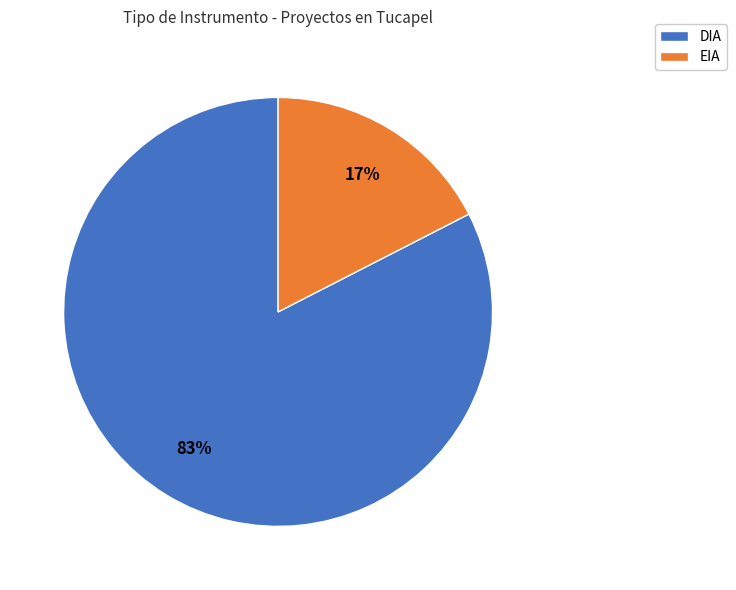

Is there a majority slice in this chart?

Yes